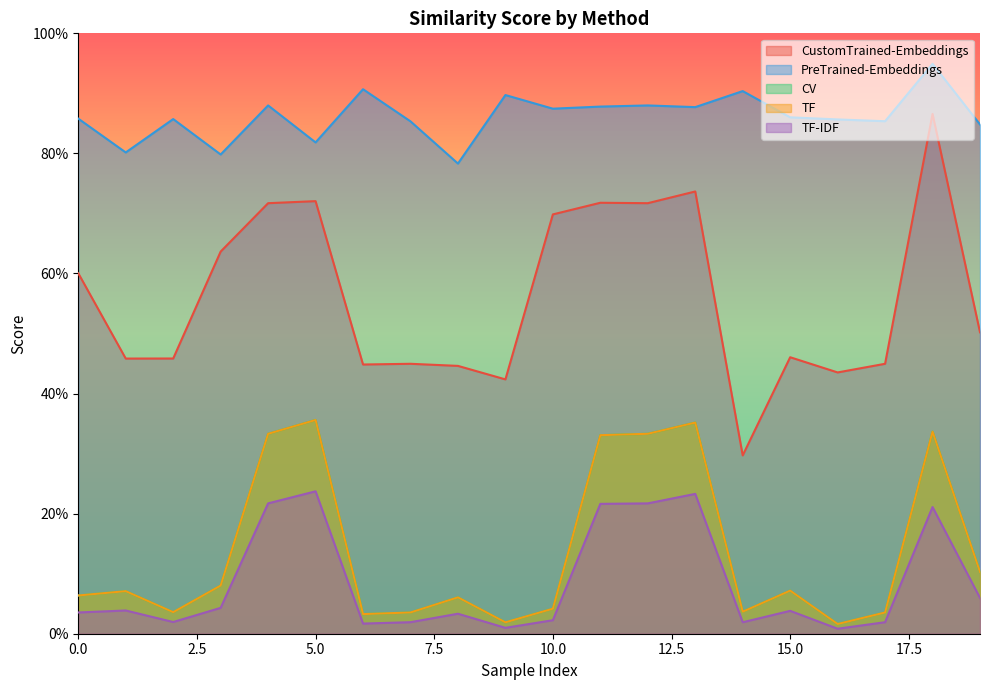

What is the approximate value of TF at 8?

6.1